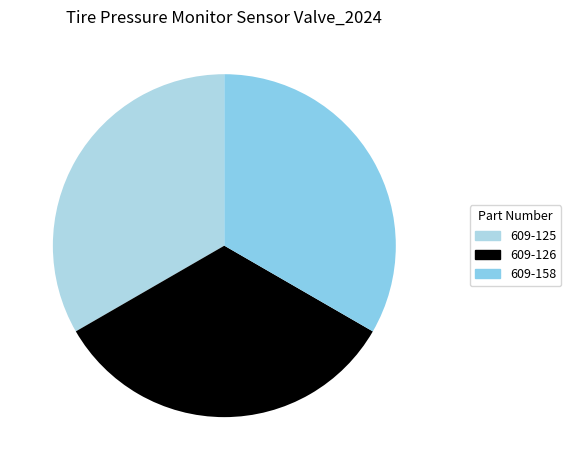

To the nearest percent, what is the average slice percentage?

33%